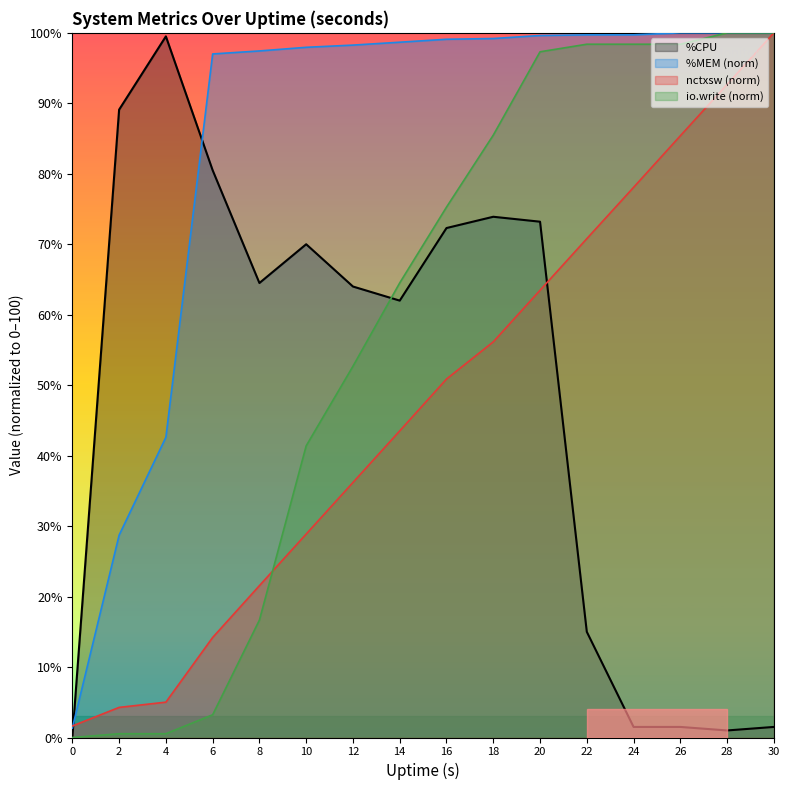

Which has a higher value, 24 or 22?

22